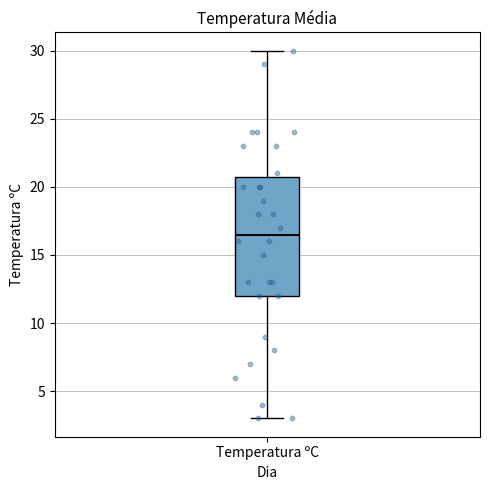

Read this box plot against the y-axis: the position of the median line, the range covered by the box, and the ends of both whiskers. The values are not printed on the chart, so give them approximately, as read against the axis.

median 16.5, box 12.0 to 21.0, whiskers 3.0 to 30.0